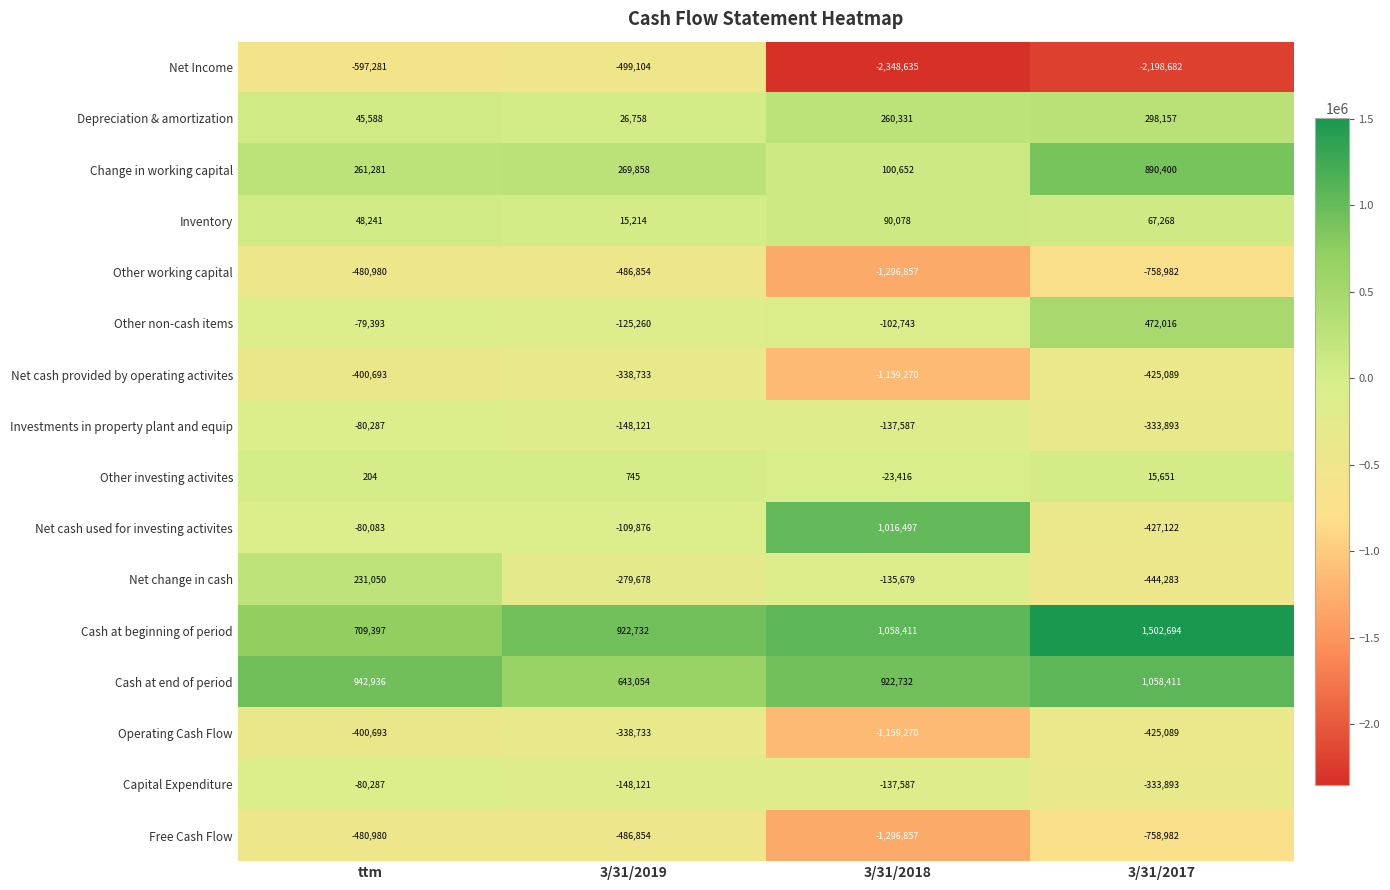

Count the number of data series in this chart.

16